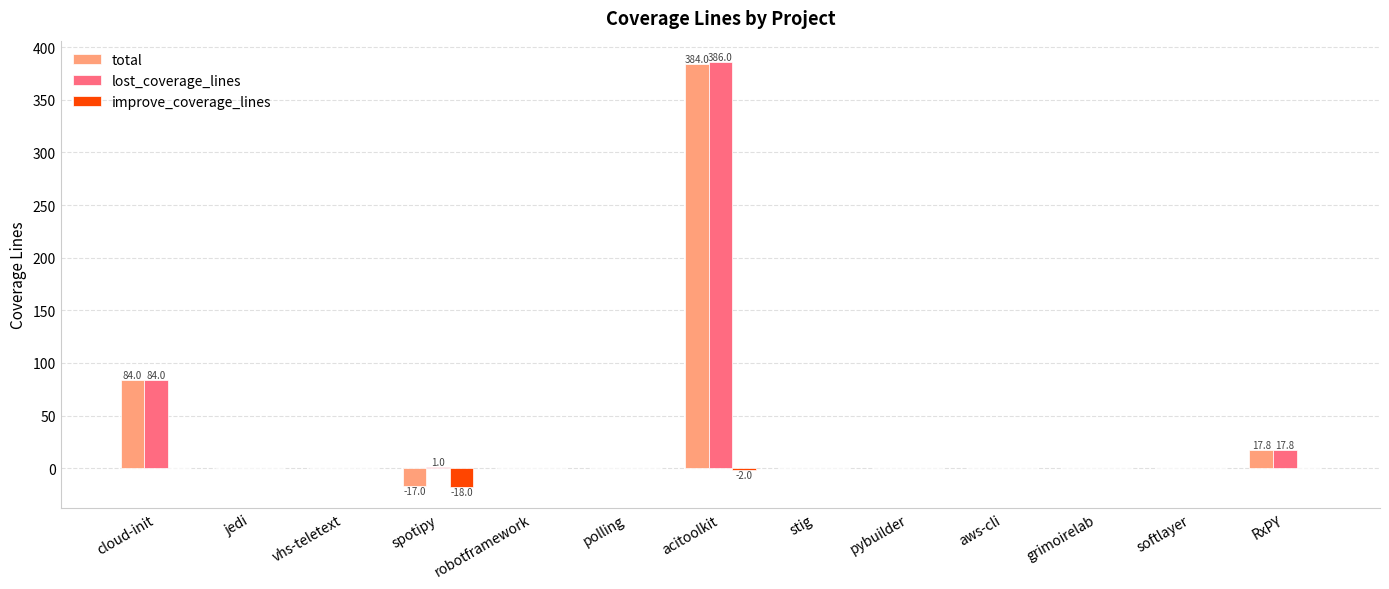

Which series has the widest spread of values?

total